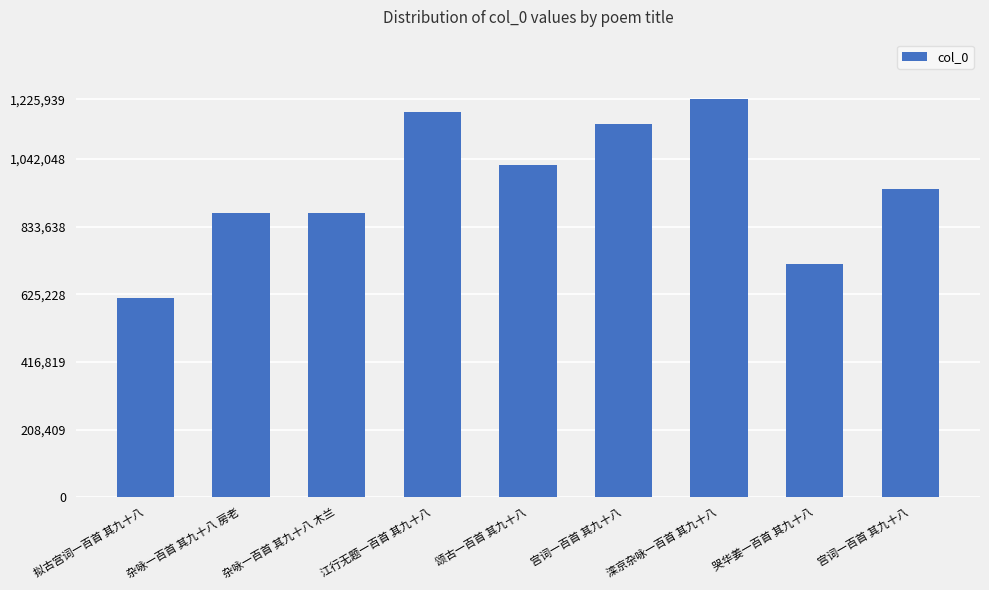

How many values are below 950641?

4